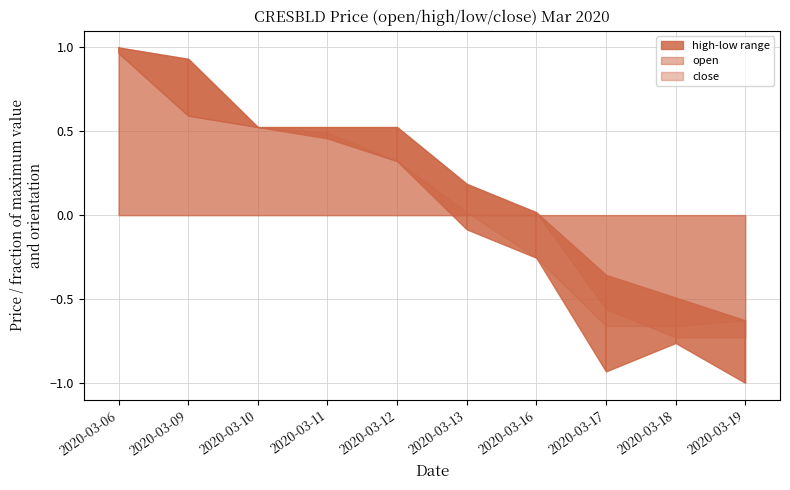

At which category does low reach its first local valley?

2020-03-17